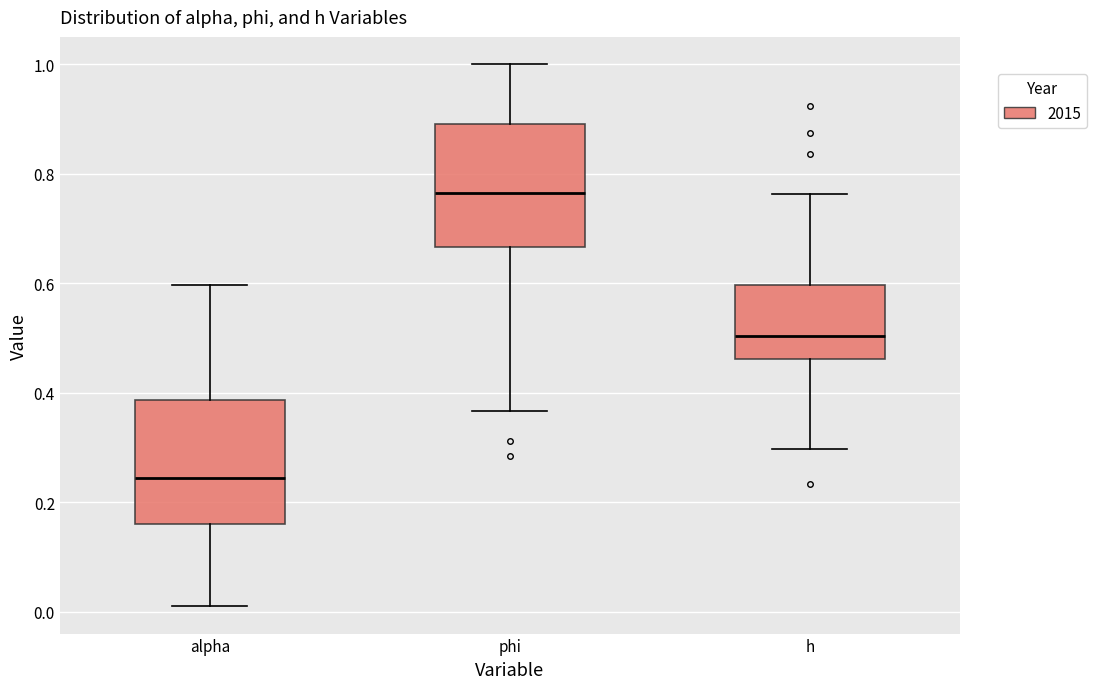

Where is the lower edge of the box for alpha on the y-axis? The values are not printed on the chart, so give them approximately, as read against the axis.

0.16